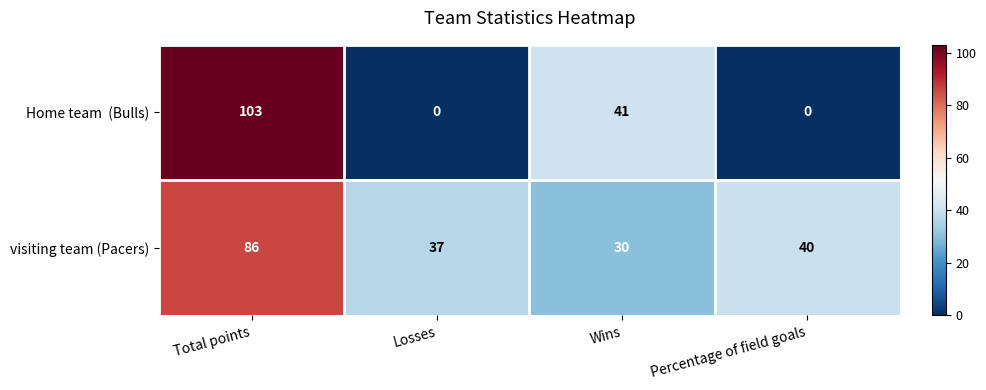

What is the minimum value for visiting team (Pacers)?

30